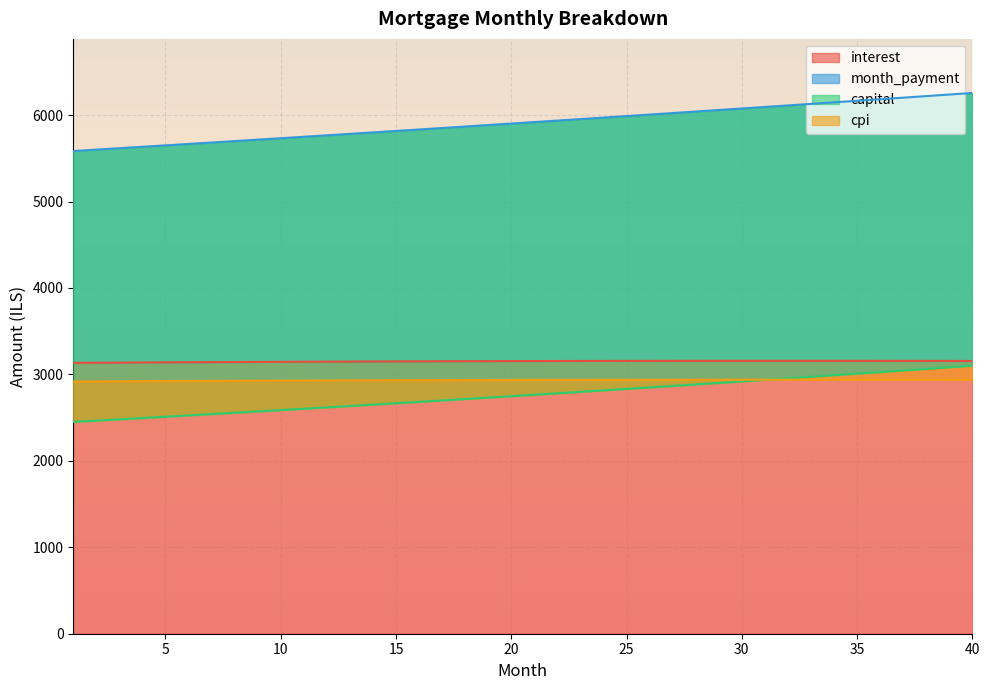

What is the minimum value for interest?

3134.1